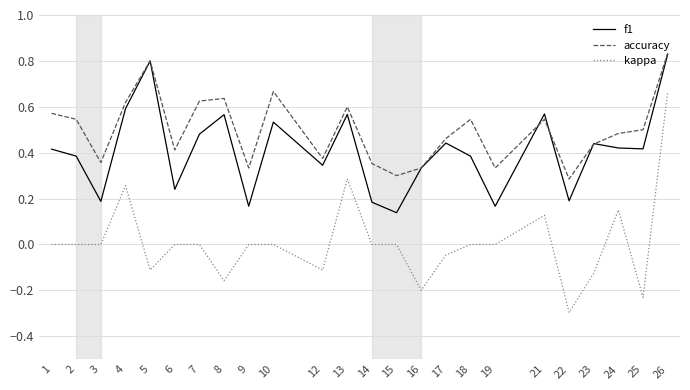

What is the minimum value shown in the chart?

-0.3